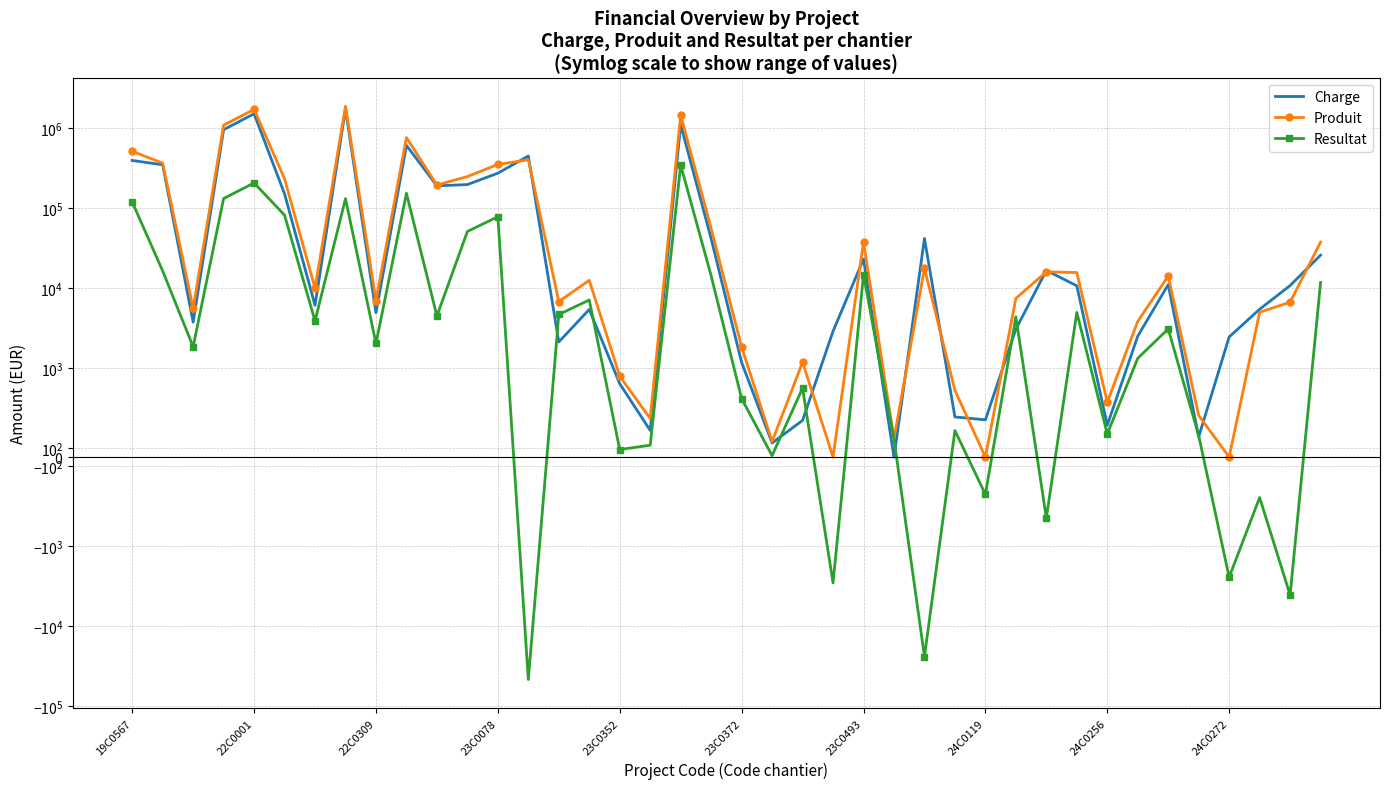

Where does the Produit series first go above 12538?

19C0567